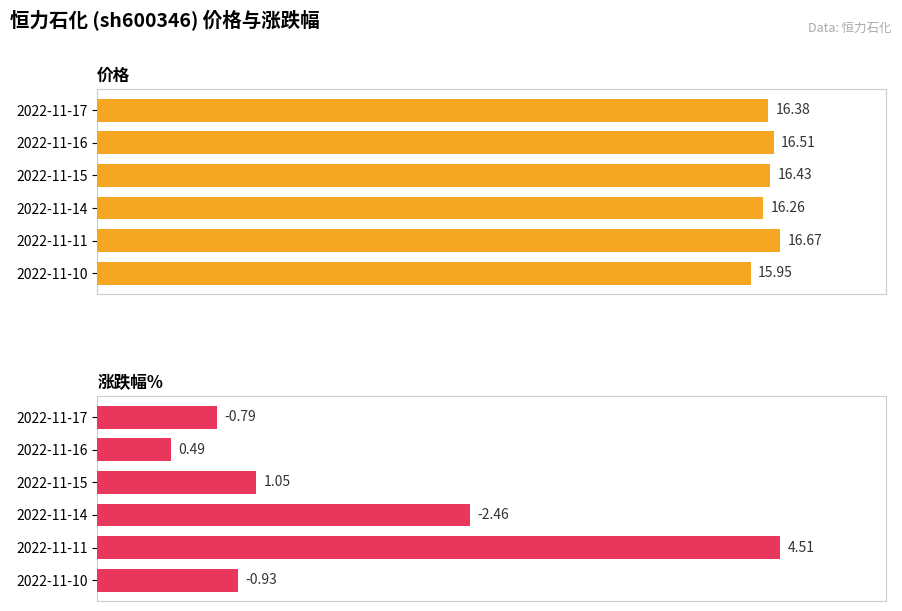

Between 2022-11-16 and 2022-11-15, which series saw the biggest shift?

涨跌幅%